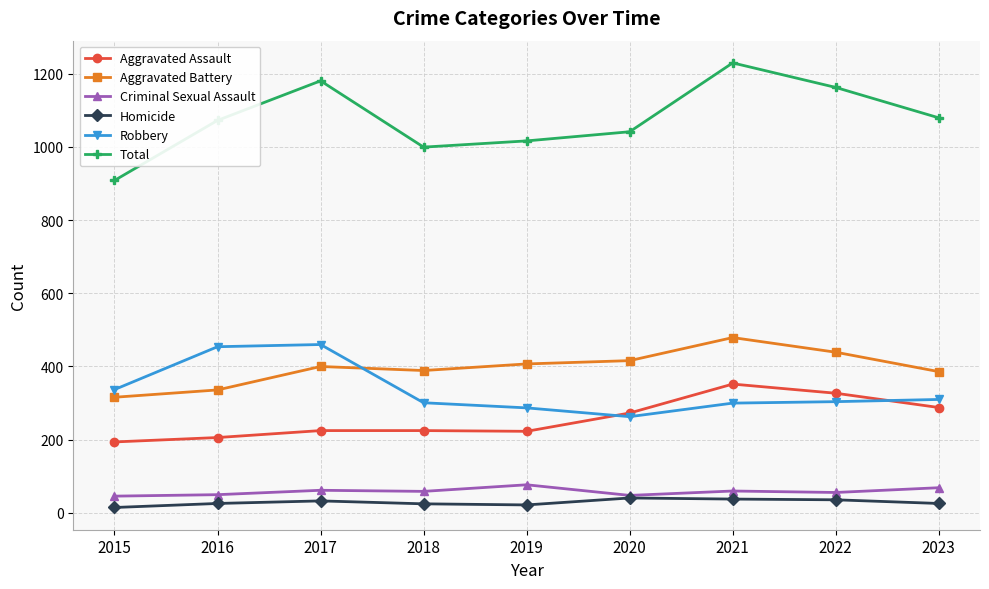

Where is Aggravated Assault nearest to the value 273?

2020